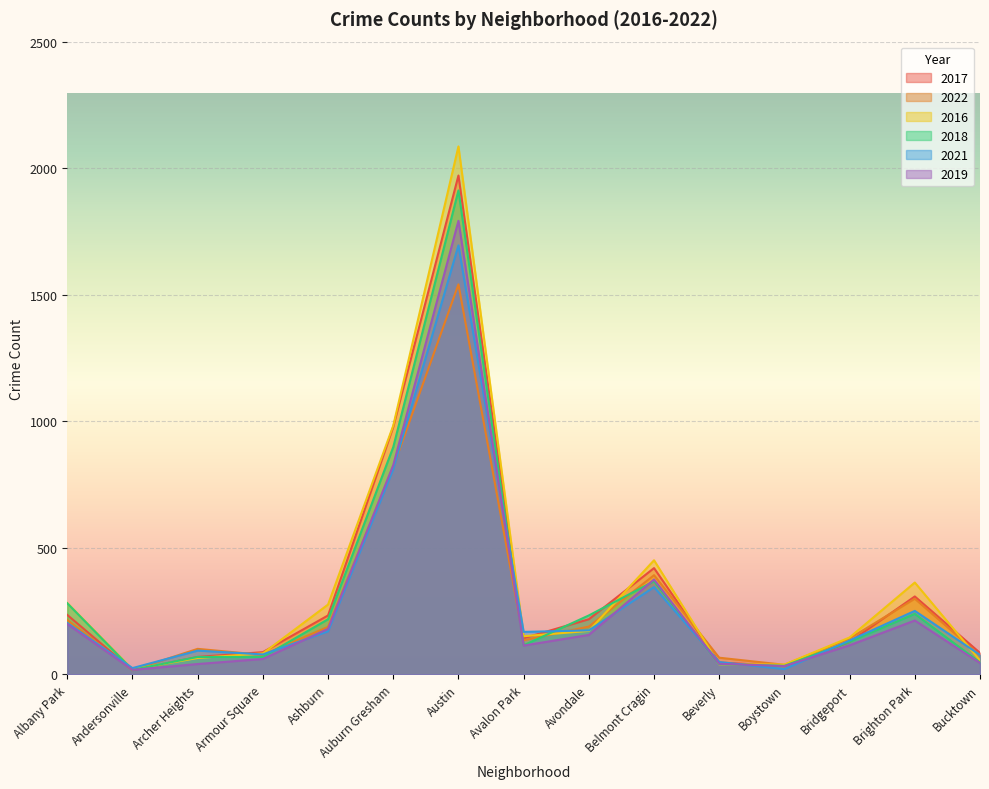

In 2019, how many points are higher than both neighbors (excluding endpoints)?

3